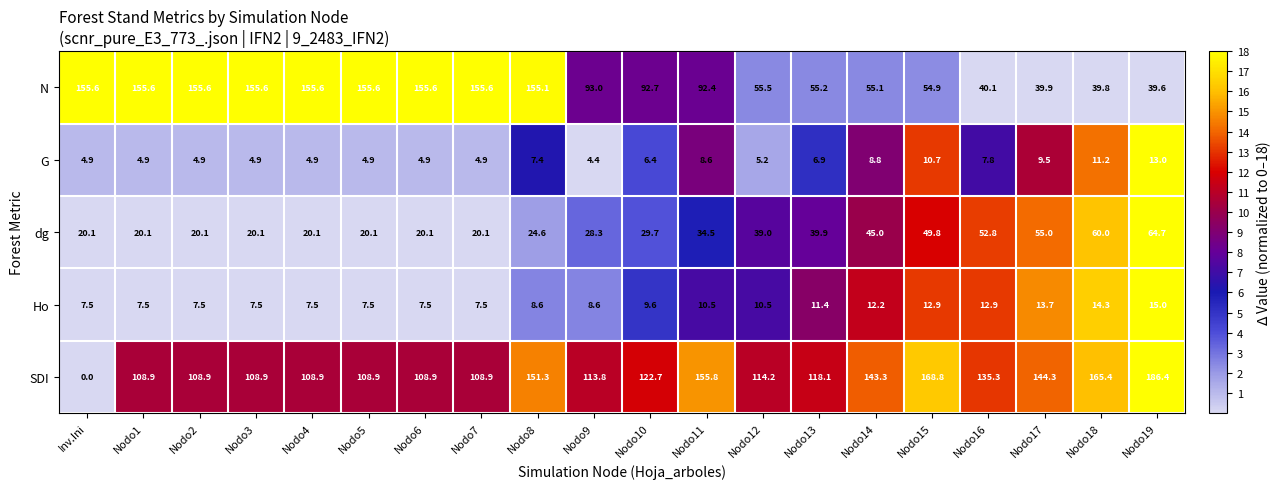

Where does the Ho series first go above 9?

Nodo10